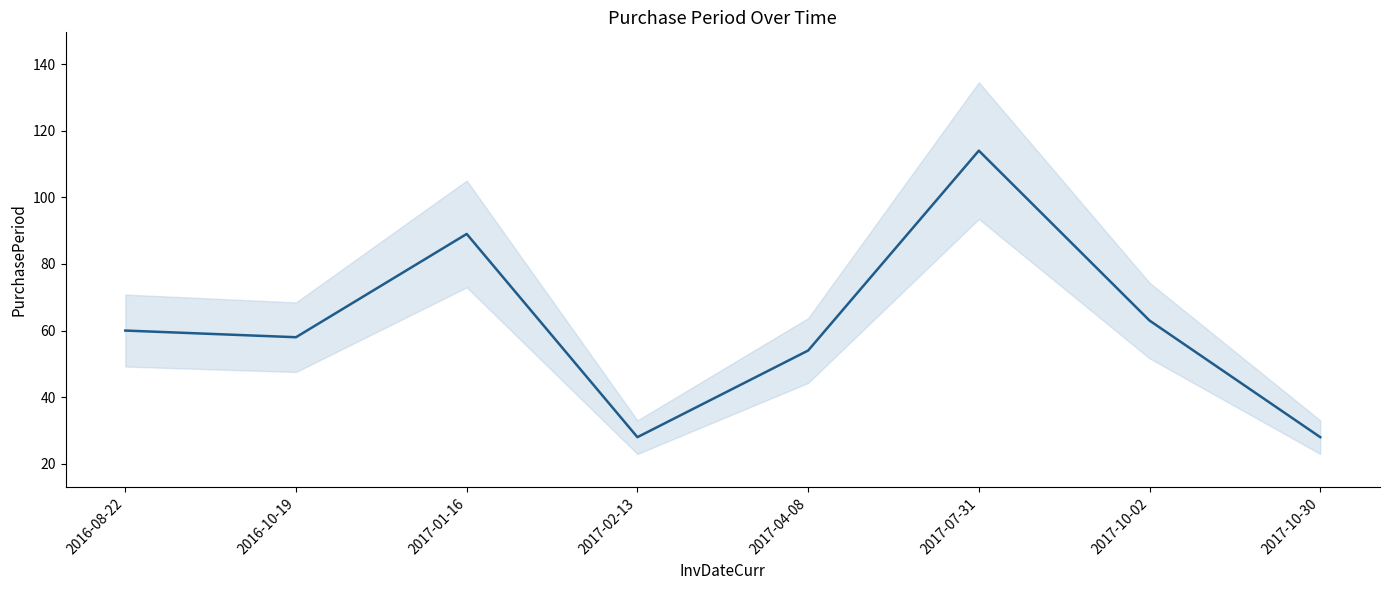

Count the number of categories in the chart.

8